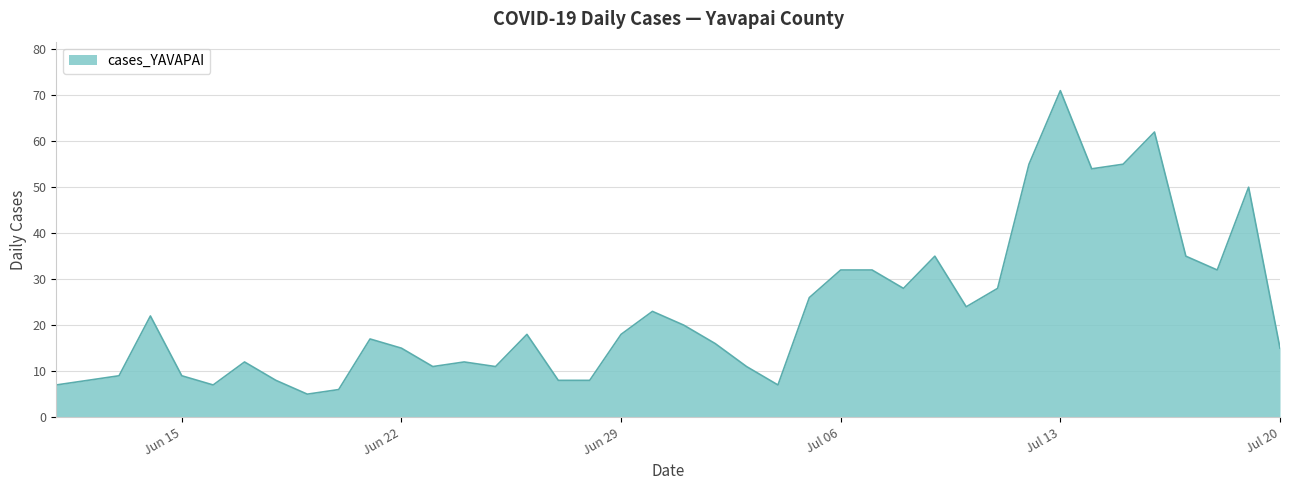

What is the greatest value displayed?

71